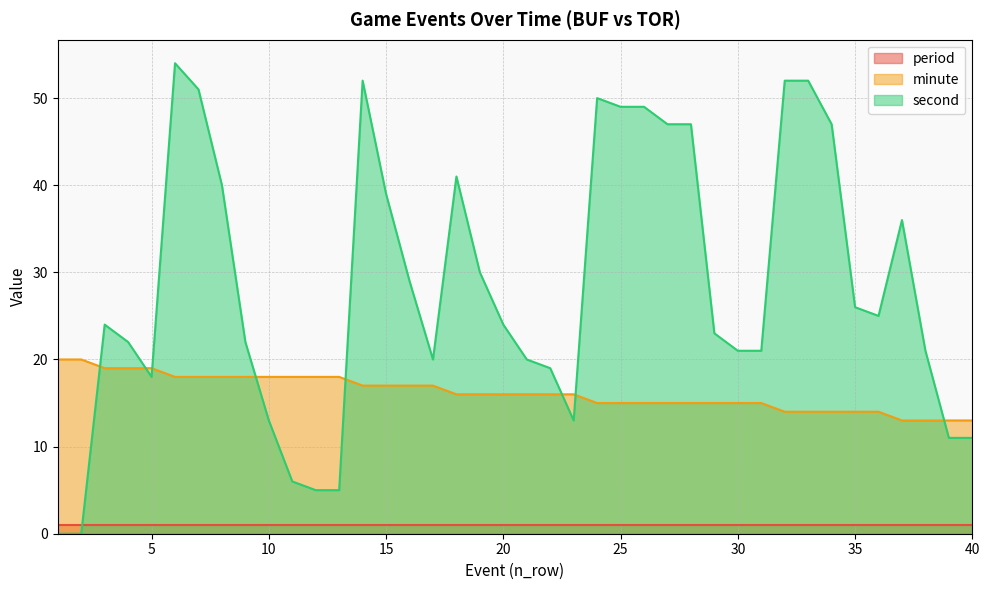

Is it true that minute equals 20 at 34?

False